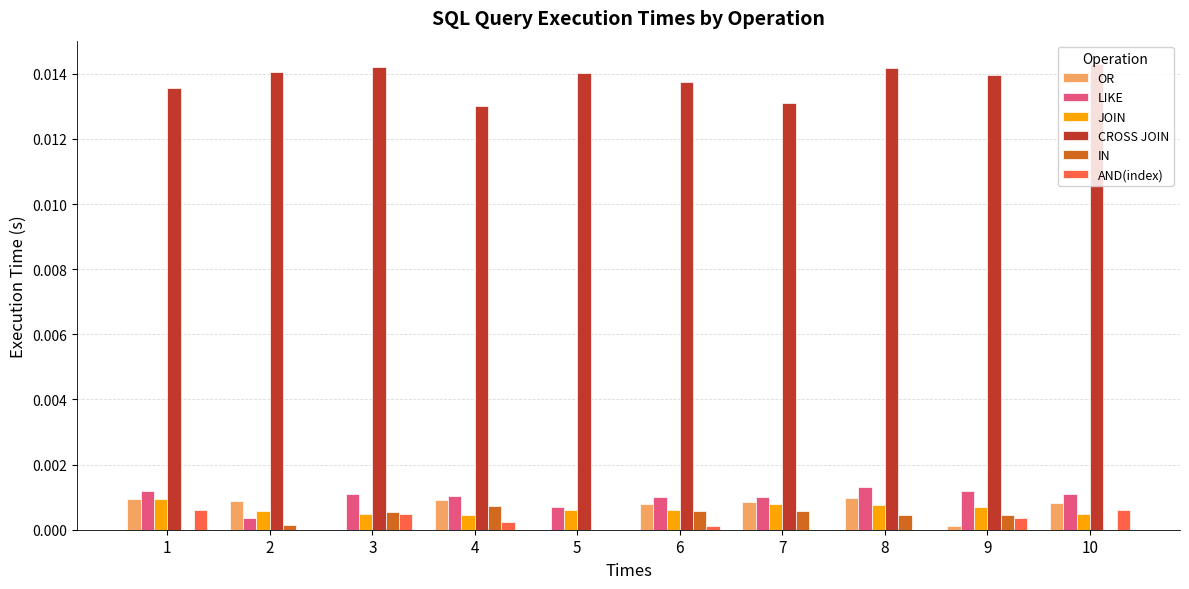

Which series has the largest total across all categories?

CROSS JOIN